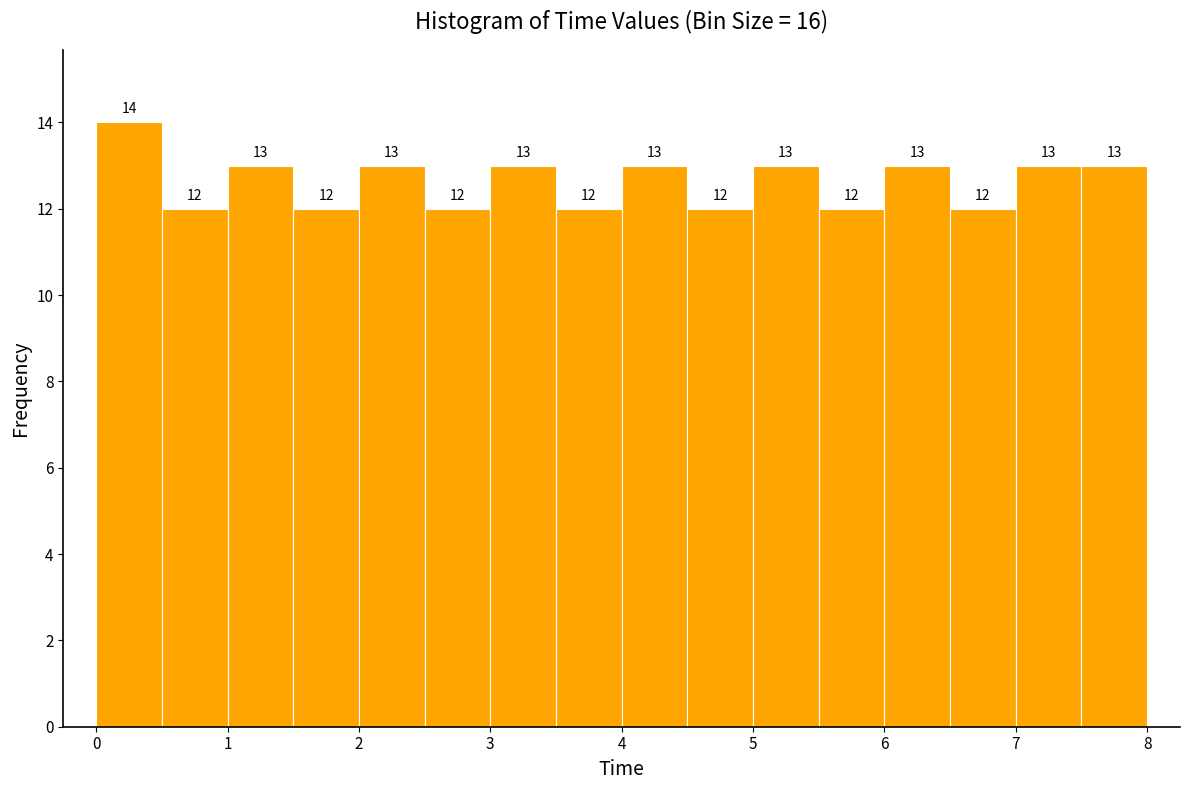

What is the height of the bar covering 4.5 to 5.0 on the x-axis?

12